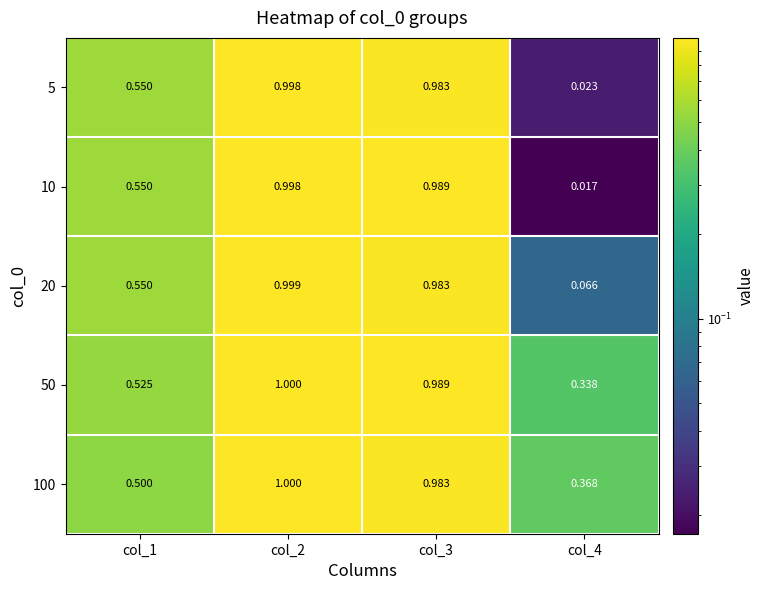

What is the total value across all series at col_2?

5.0